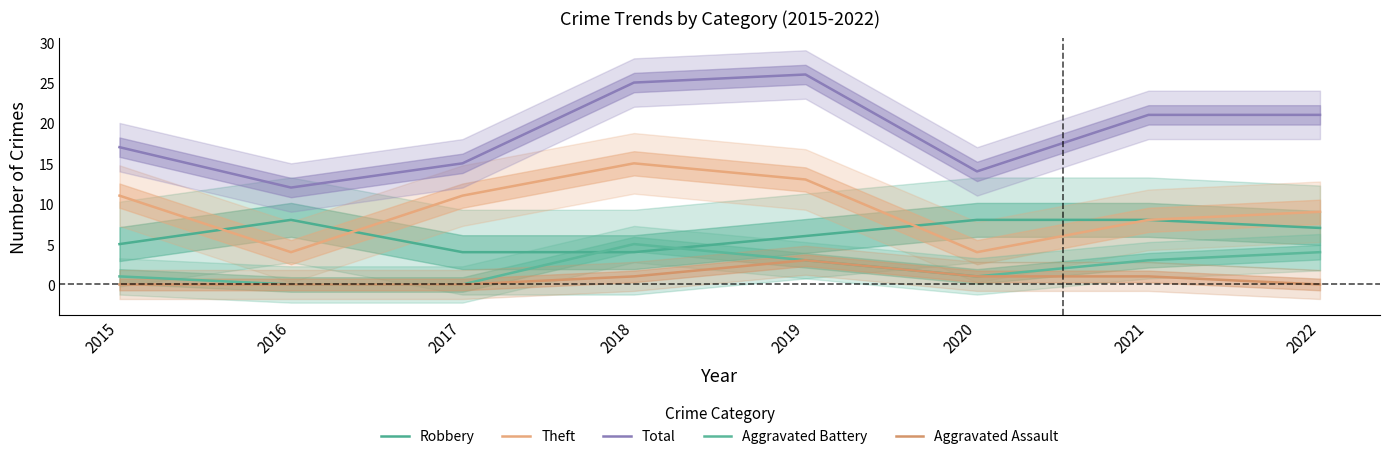

How many distinct data groups are displayed?

5